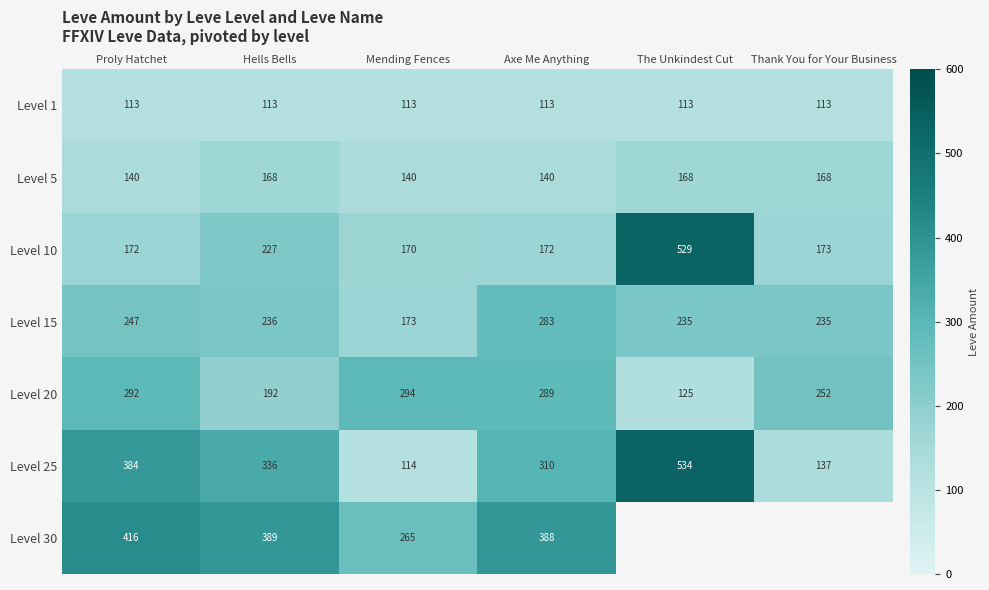

Rank the categories by Level 20 value from highest to lowest.

Mending Fences, Proly Hatchet, Axe Me Anything, Thank You for Your Business, Hells Bells, The Unkindest Cut